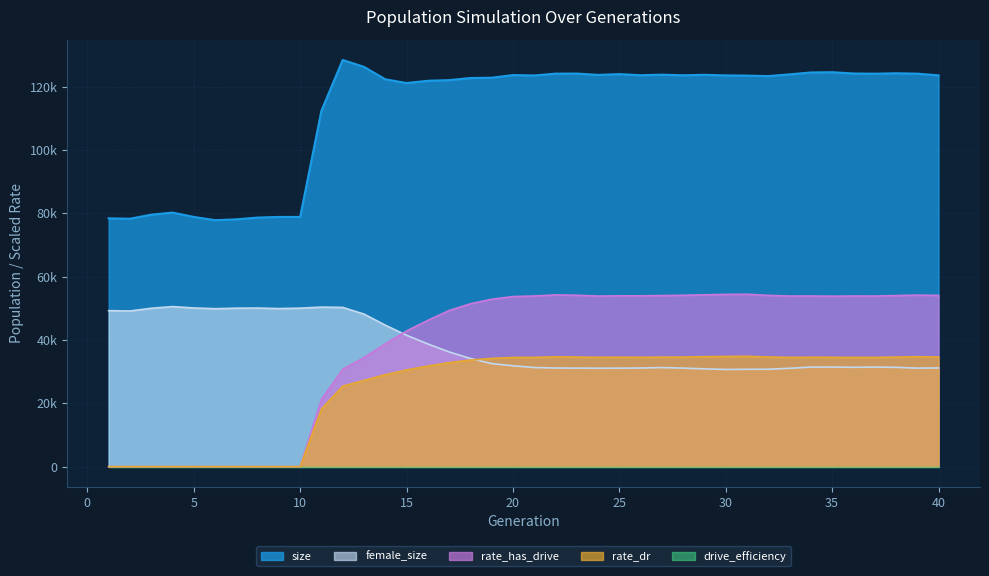

How many intersections are there between female_size and rate_dr?

1